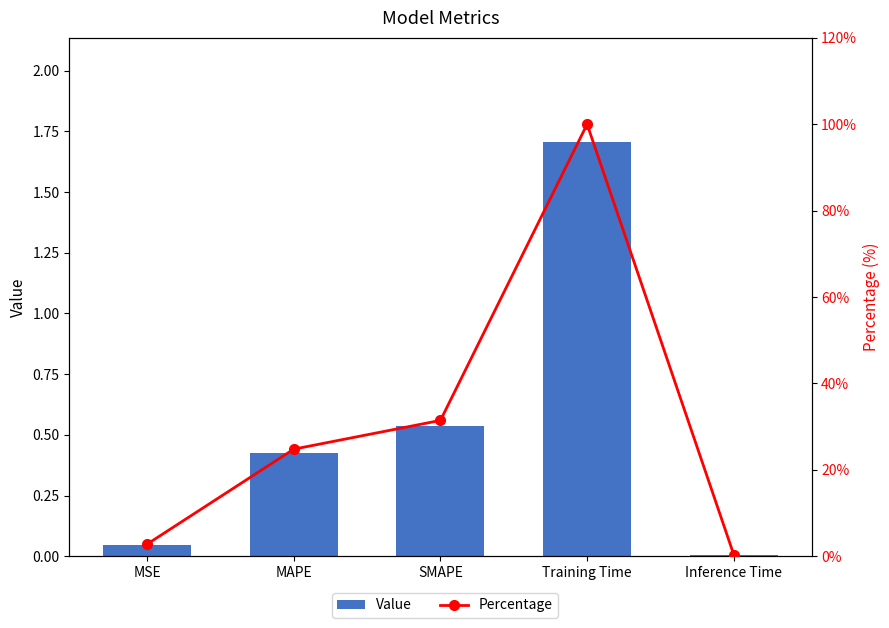

What are all the series names shown in the legend?

Value, Percentage